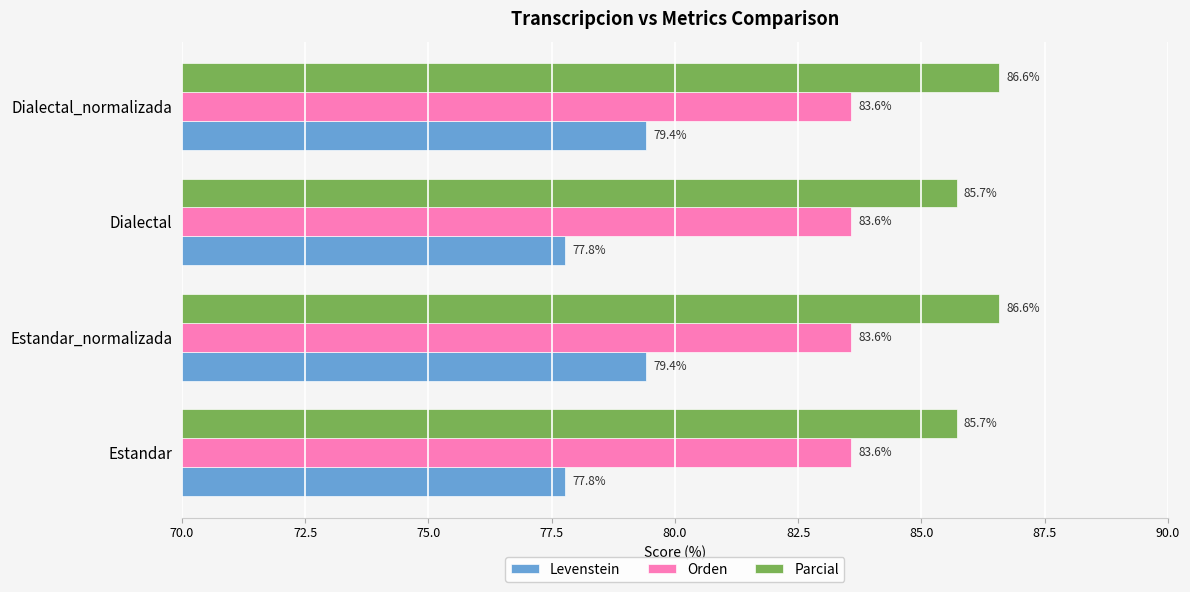

Which series has the largest total across all categories?

Parcial